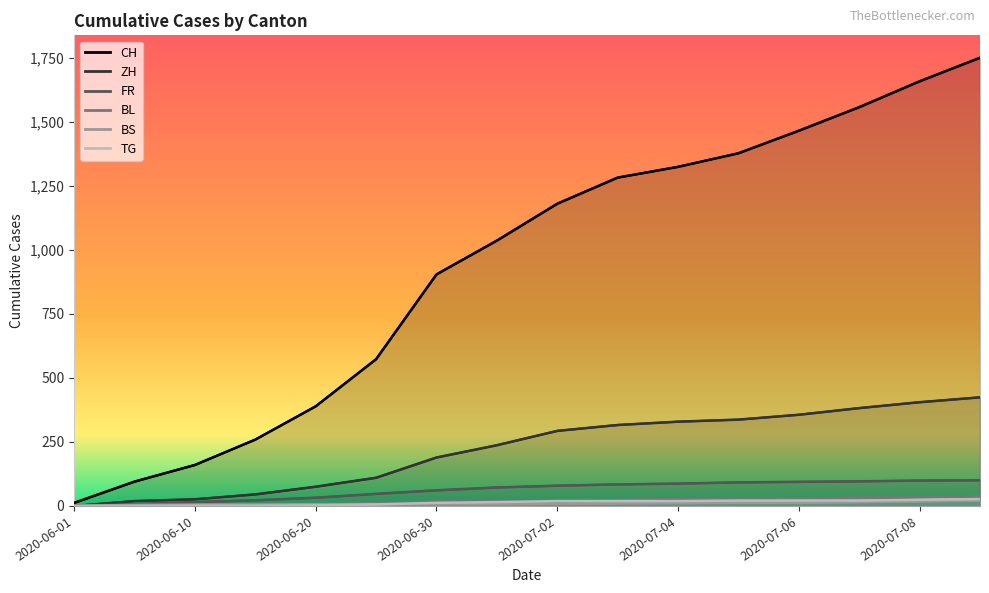

How many values in the CH series are below 1180?

8